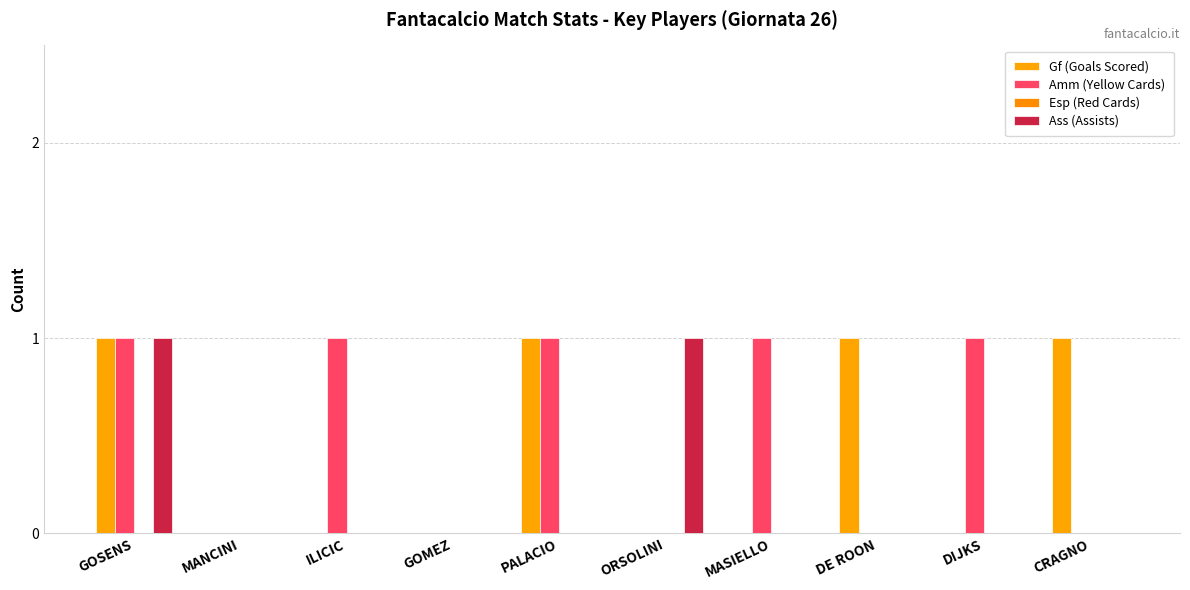

True or false: Ass (Assists) has a value of 1 at PALACIO.

False